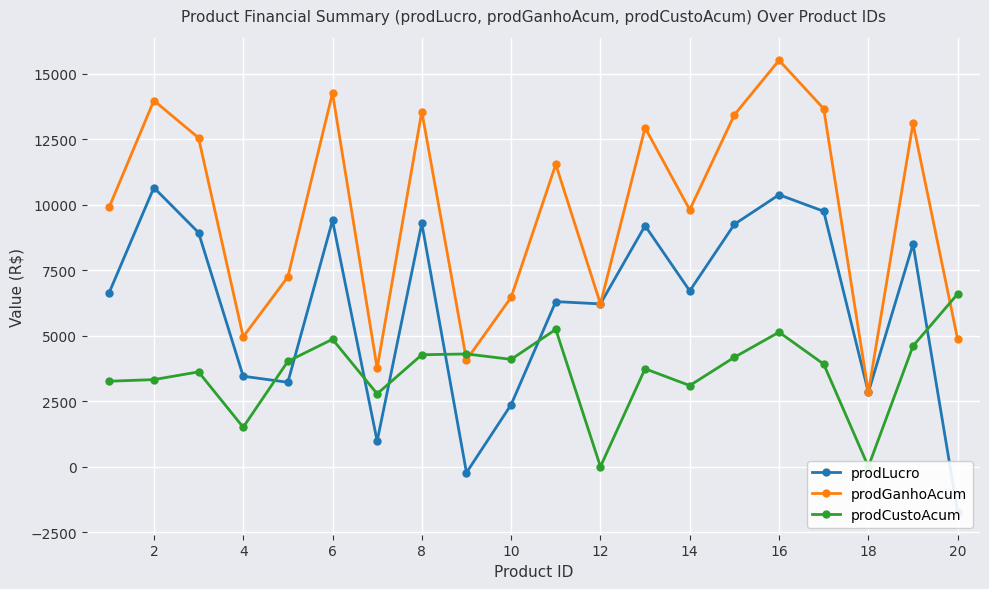

What is the minimum value for prodGanhoAcum?

2837.5